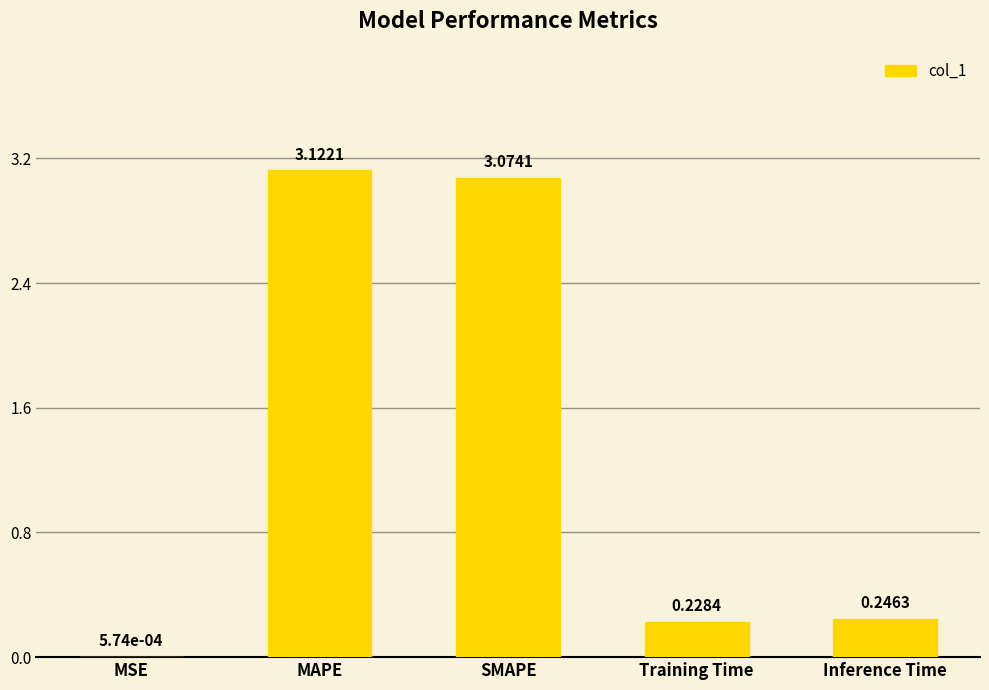

What is the change in value from MSE to Inference Time?

+0.2